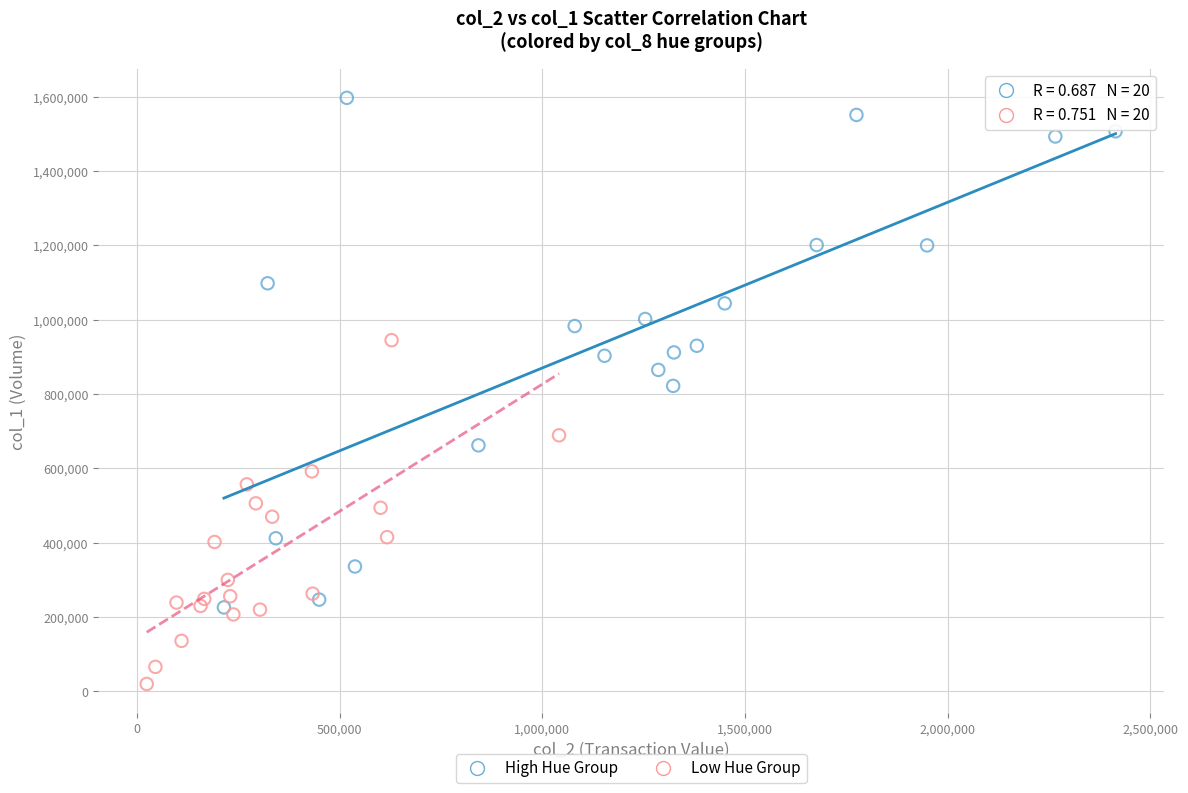

Which series has the widest spread of Y values?

High Hue Group